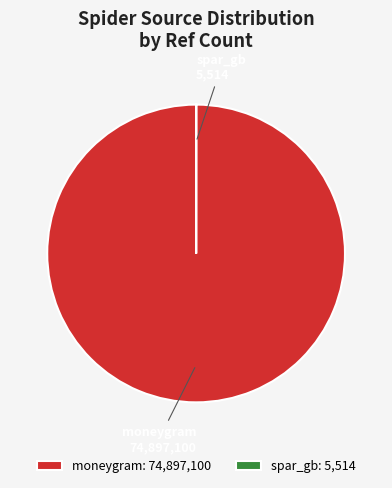

Which category accounts for the majority?

moneygram